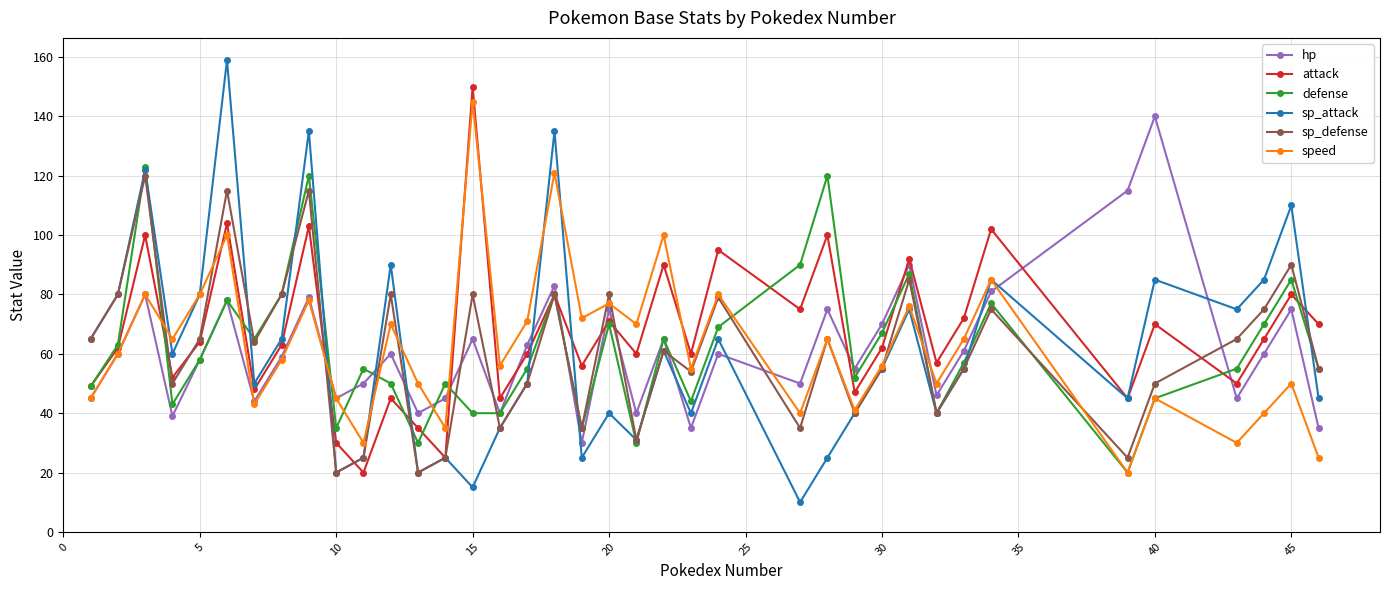

At how many categories does at least one series exceed 127?

5